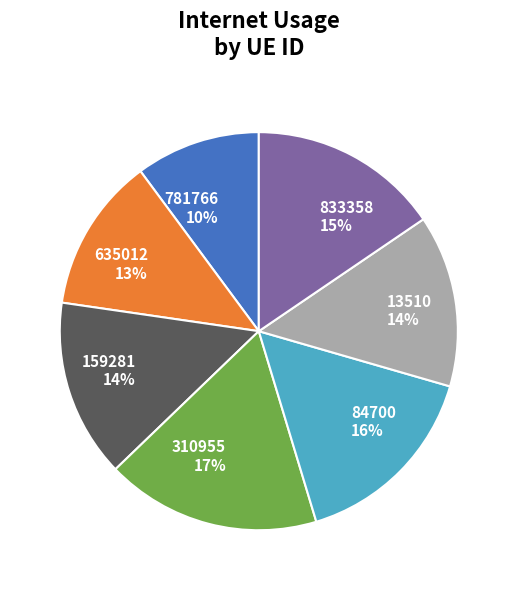

Between 13510 and 84700, which is larger?

84700